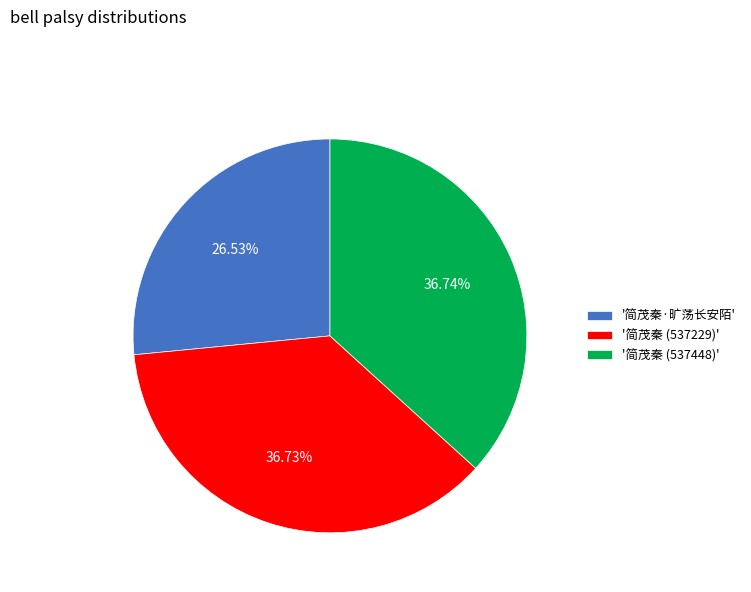

Between '简茂秦·旷荡长安陌' and '简茂秦 (537229)', which is larger?

'简茂秦 (537229)'